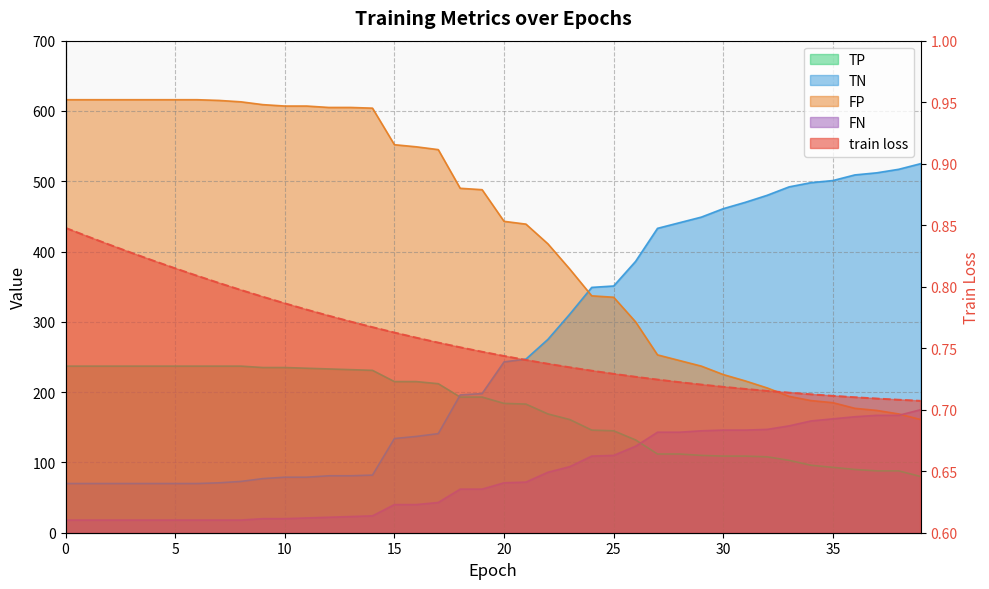

True or false: FP and TP intersect in this chart.

False